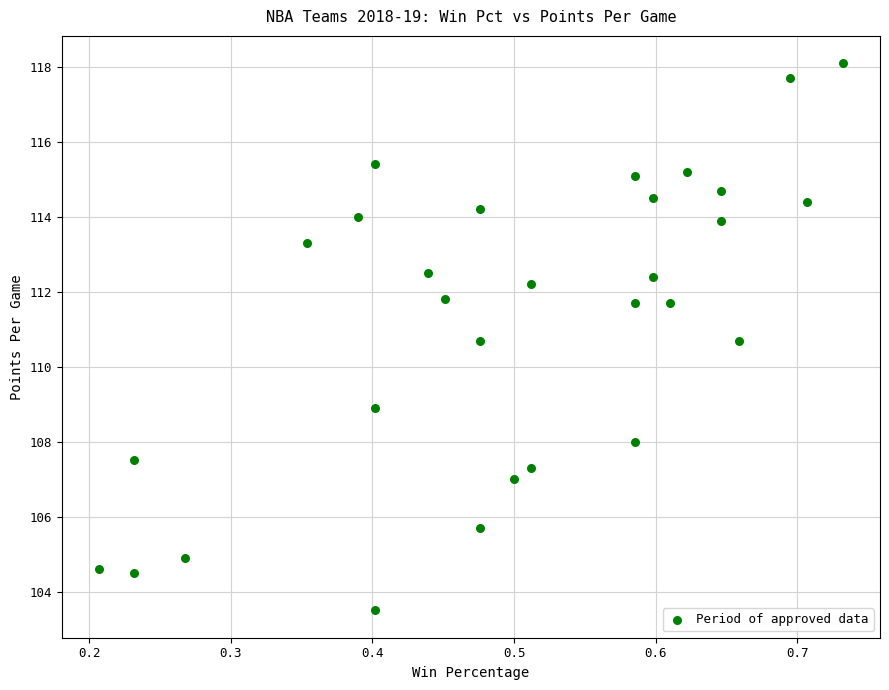

What is the range of X values (max minus min)?

0.5